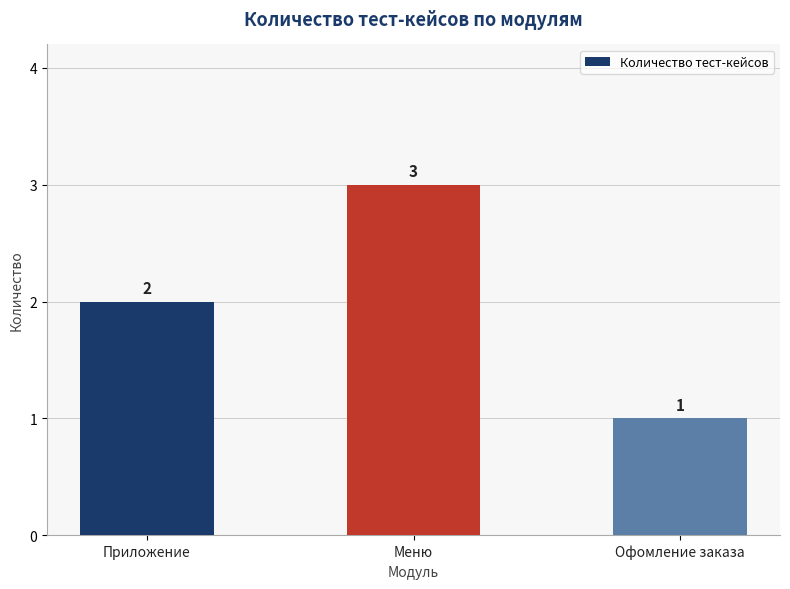

Does the chart contain stacked bars?

No